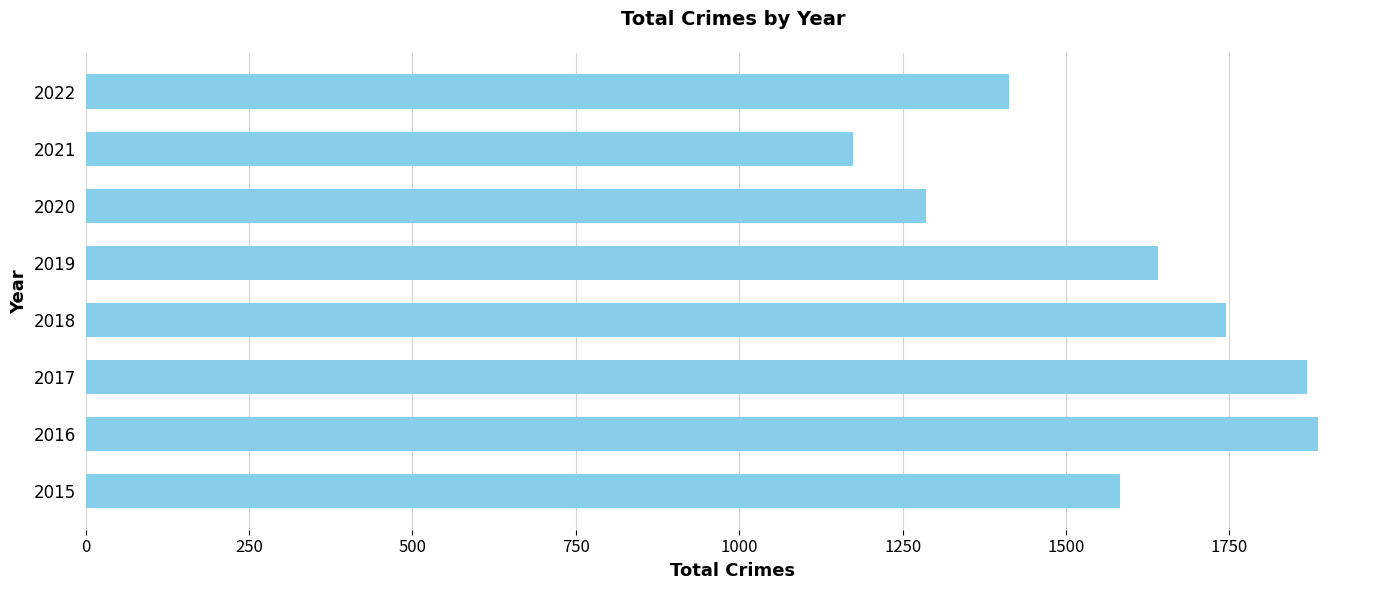

Which category has the highest value across all series?

2016